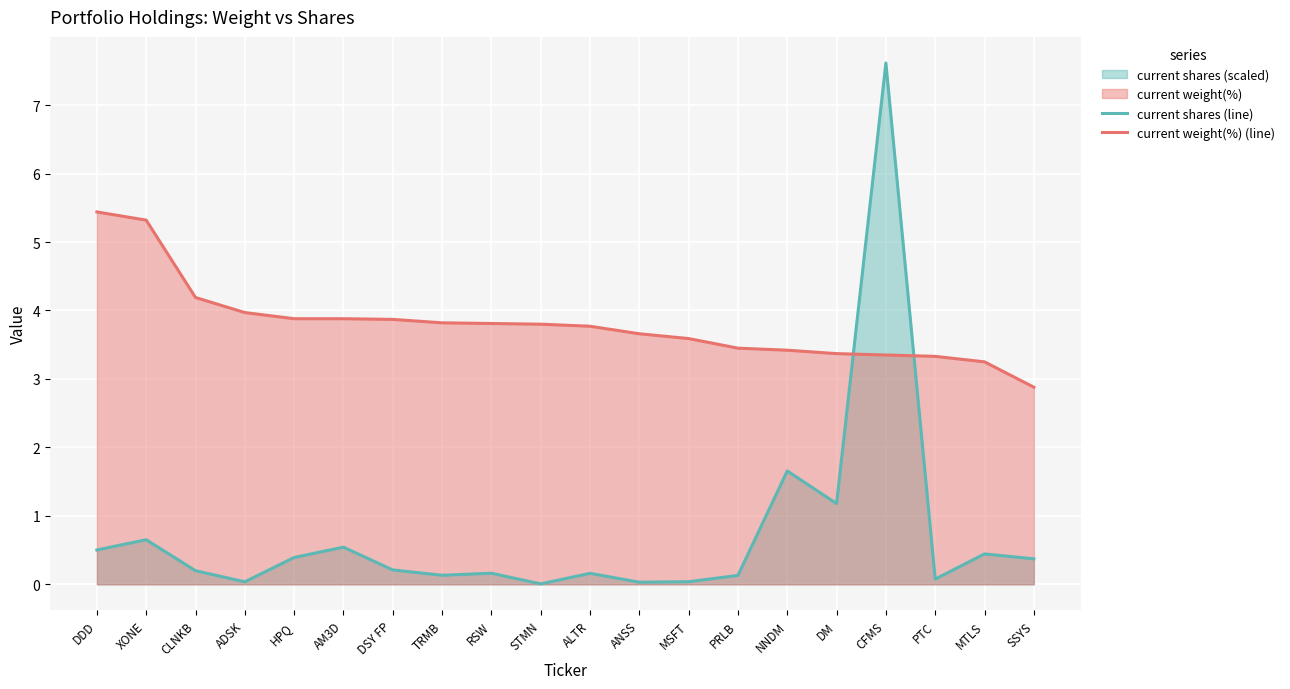

True or false: current weight(%) (line) has a value of 7.7 at XONE.

False